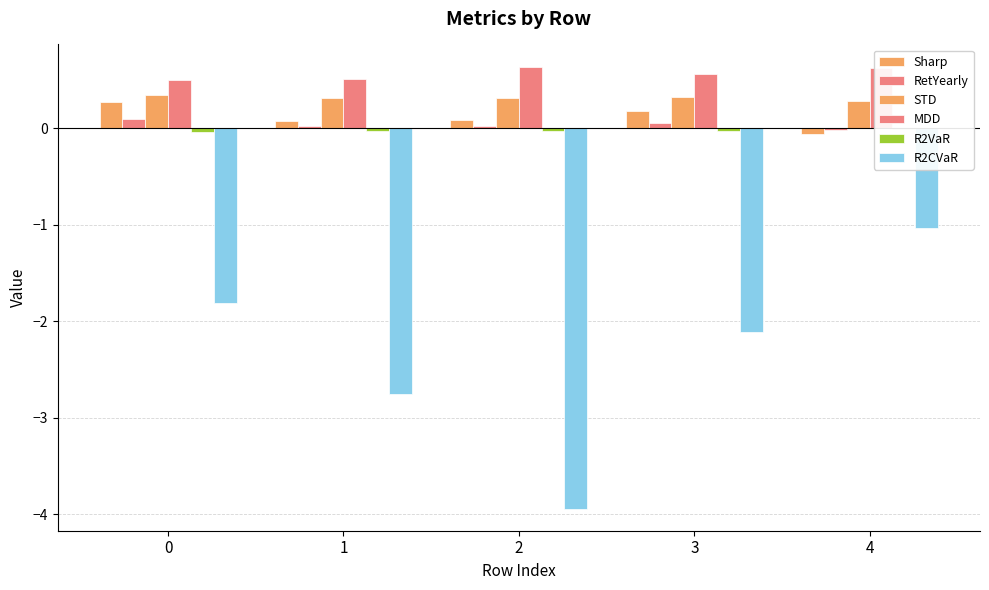

What is the highest value of the STD series?

0.3